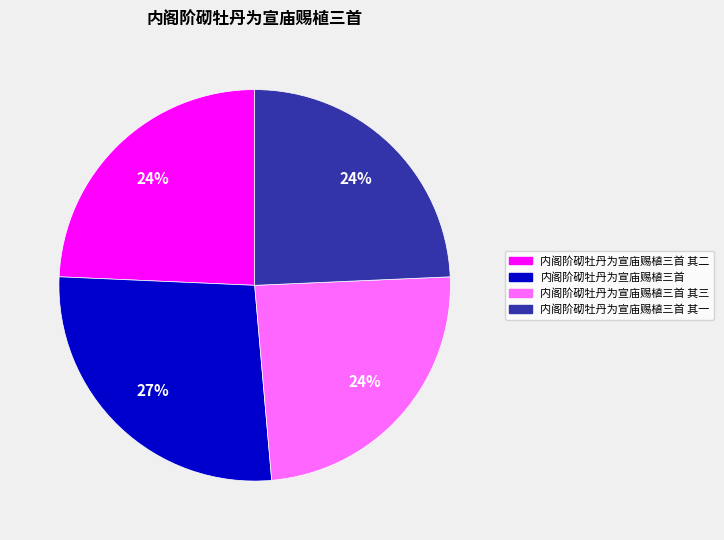

Does any single category account for the majority?

No